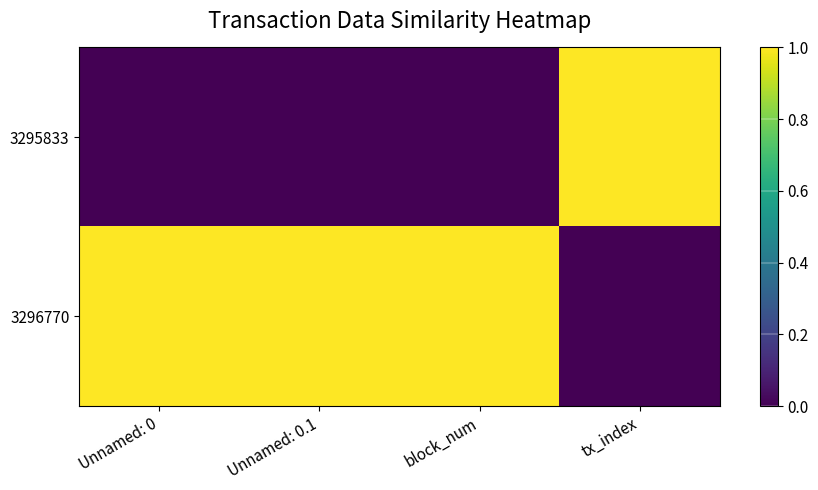

Reading left to right, what are all the values shown in this chart?

3295833: Unnamed: 0=0	Unnamed: 0.1=0	block_num=0	tx_index=1
3296770: Unnamed: 0=1	Unnamed: 0.1=1	block_num=1	tx_index=0